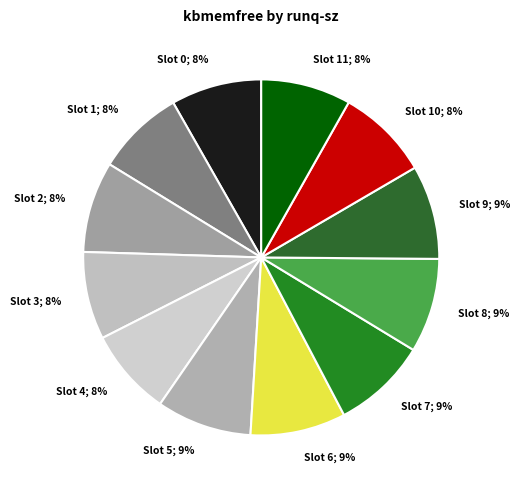

Is there a majority slice in this chart?

No